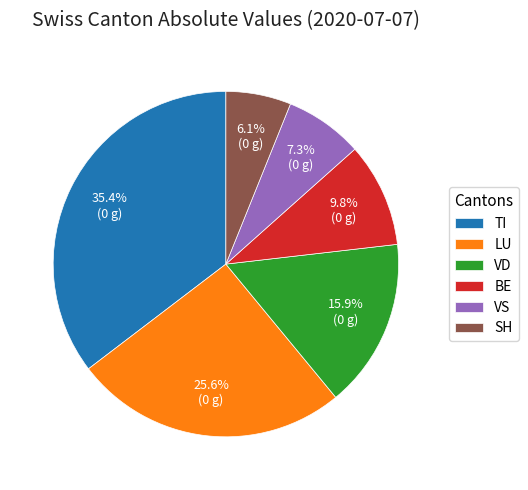

Combined, what portion of the pie is SH and BE?

15.9%